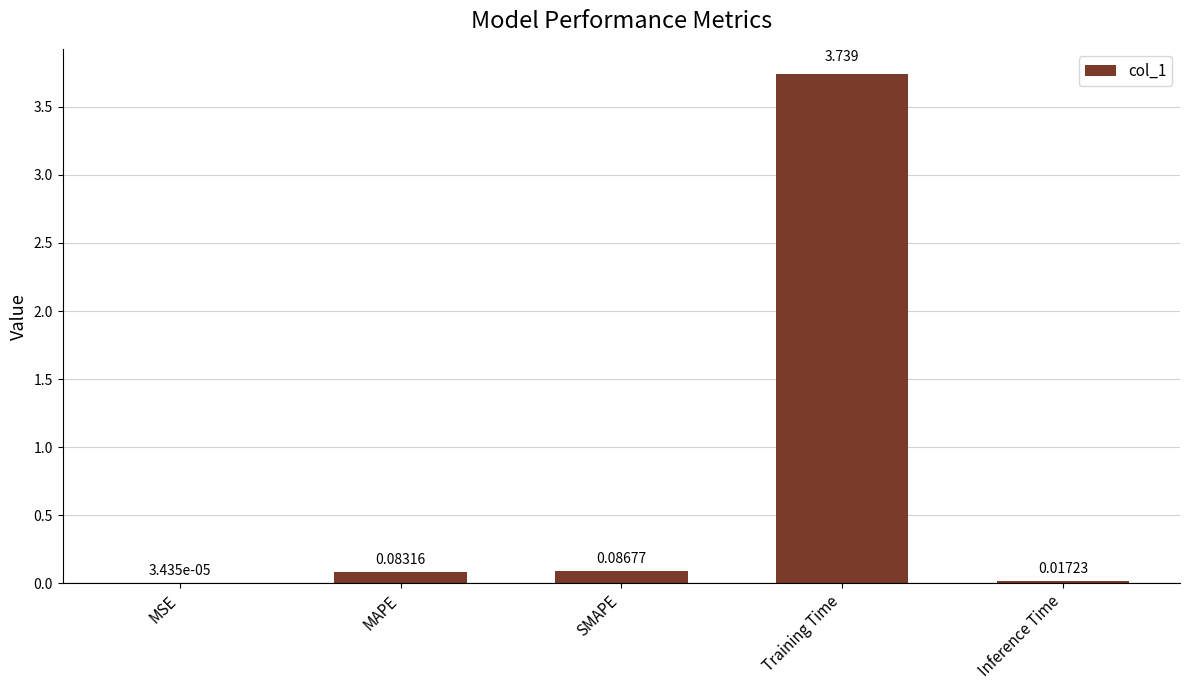

Which has a higher value, MSE or Inference Time?

Inference Time